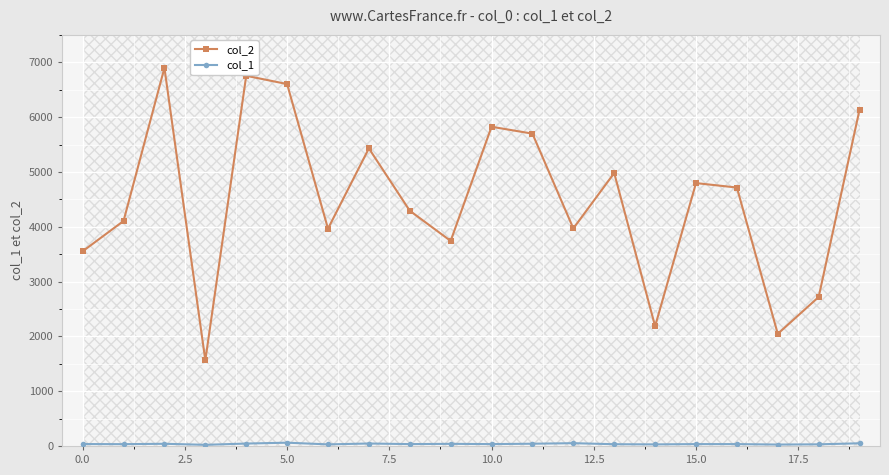

True or false: col_1 has a value of 34 at 10.

True